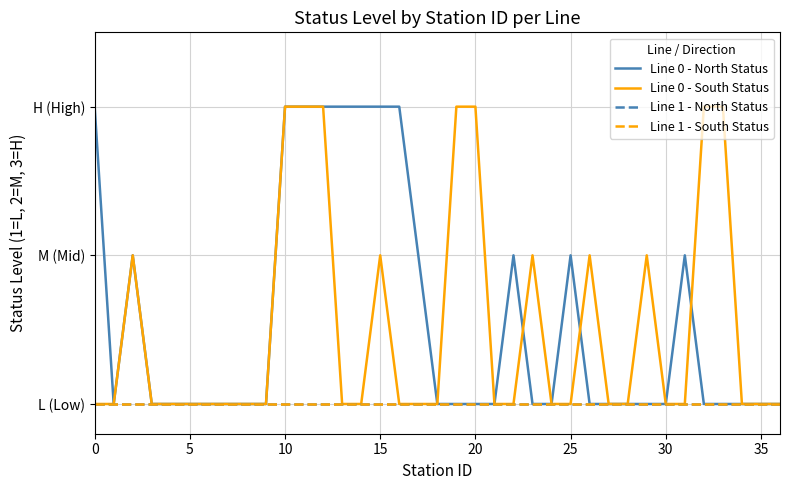

Does the chart display data point markers on the line(s)?

No